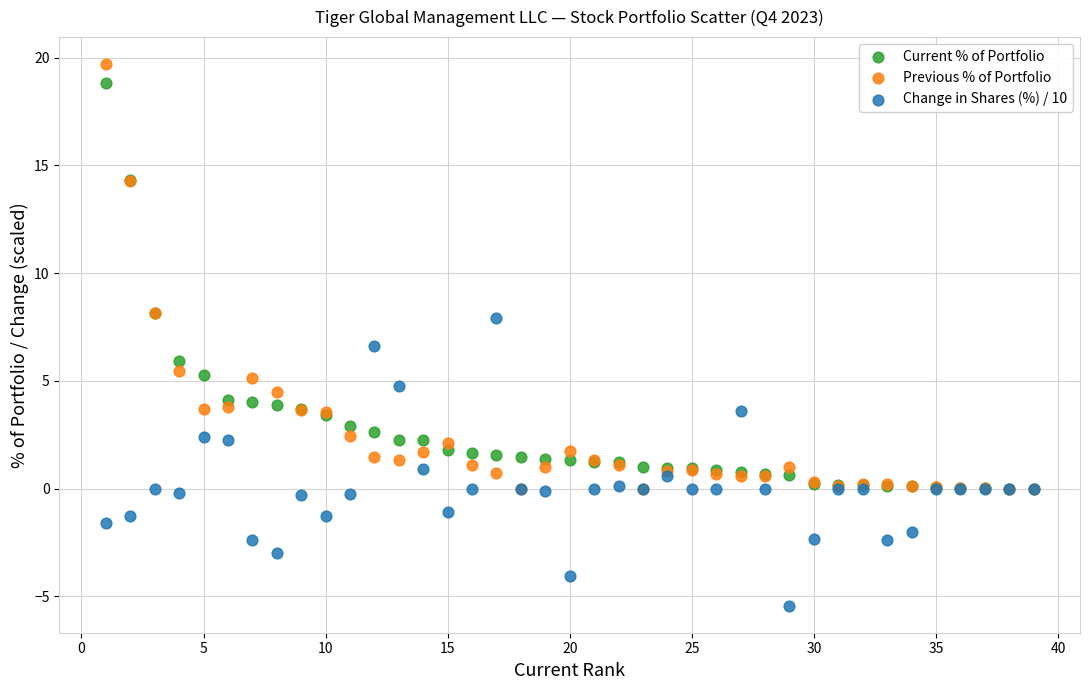

Which series reaches the minimum Y coordinate?

Change in Shares (%) / 10